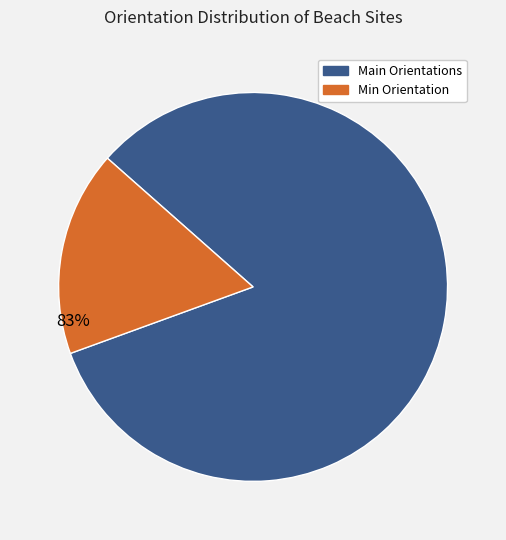

To the nearest percent, what is the average slice percentage?

50%